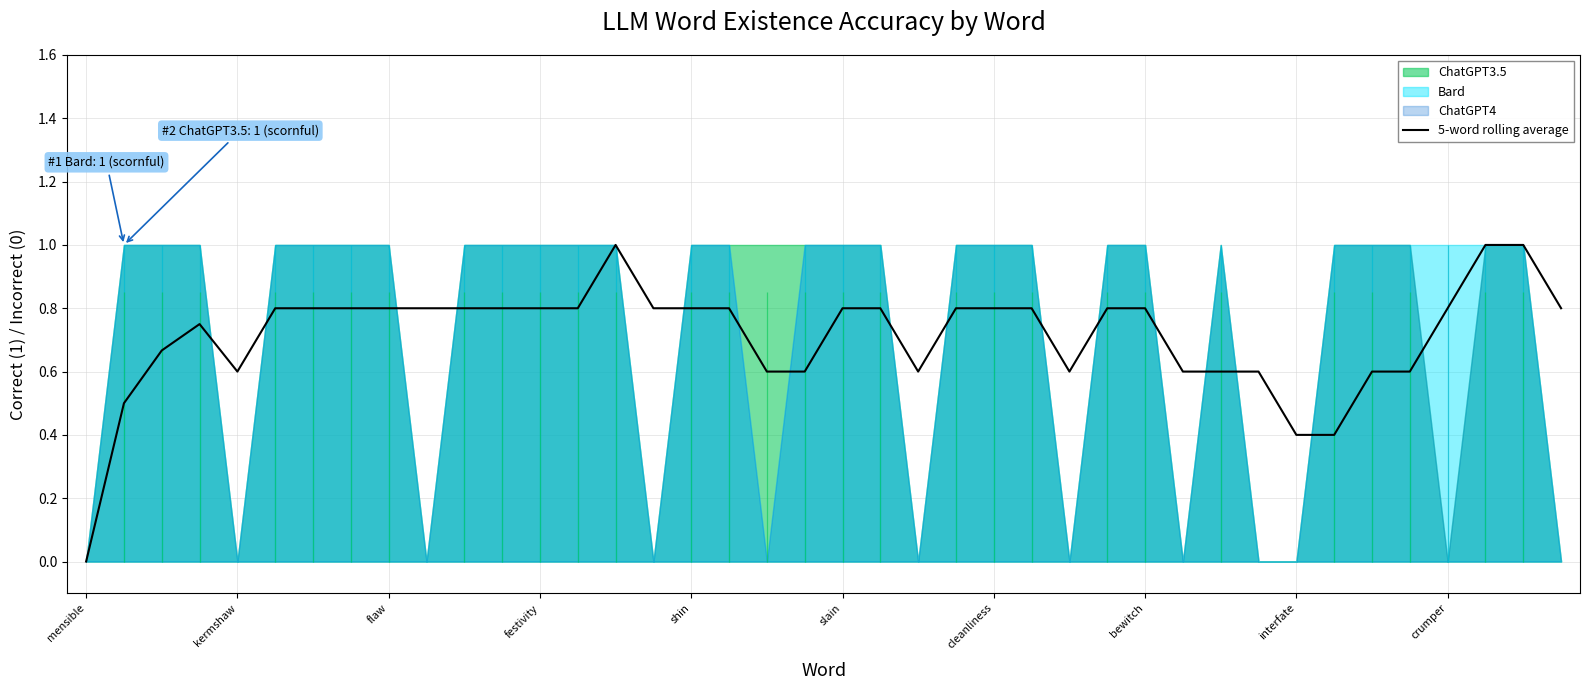

What is the approximate value at 26?

0.6